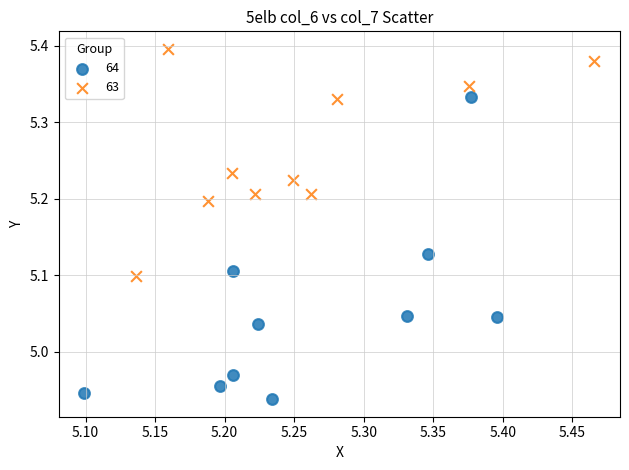

Which series reaches the maximum Y coordinate?

63